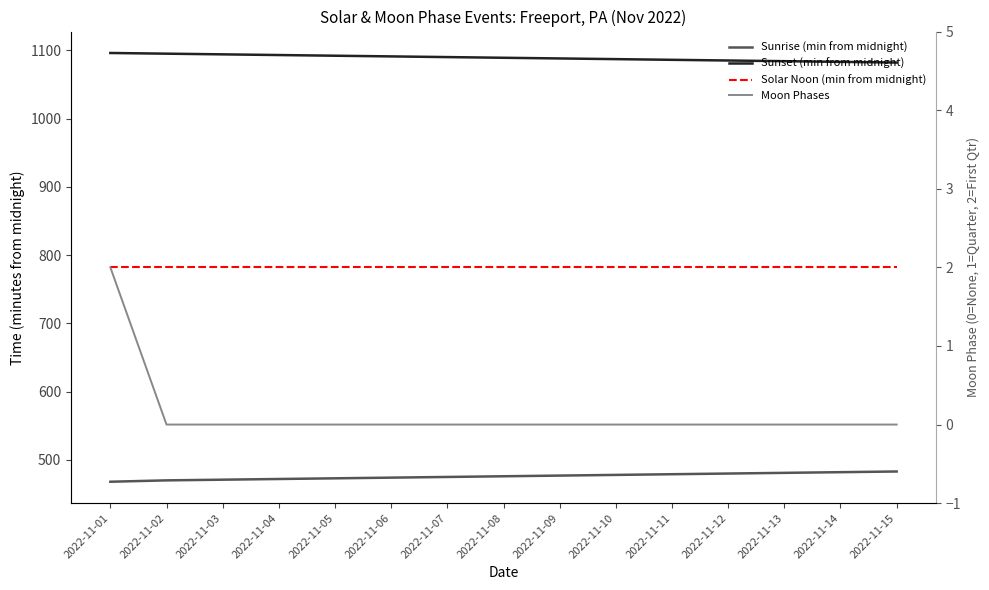

How many series are shown in this chart?

4